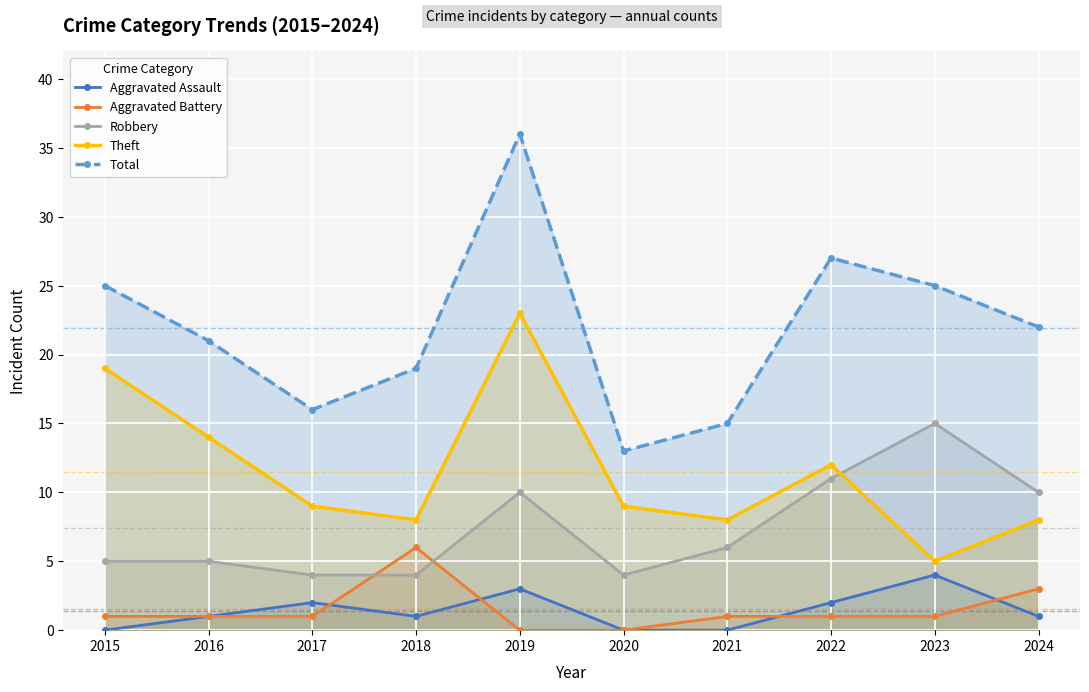

At which category is the sum across all series the highest?

2019